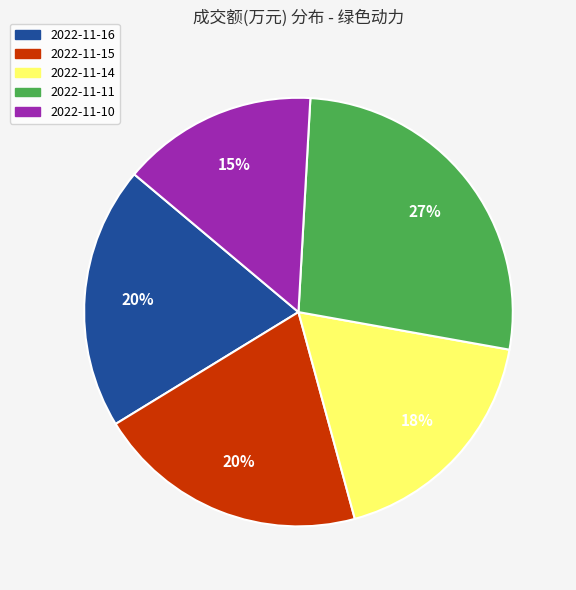

Which slice is the smallest?

2022-11-10